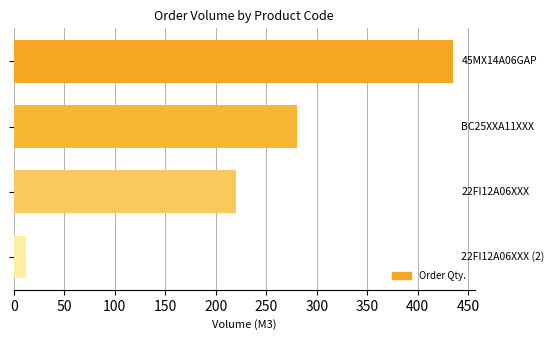

What is the minimum value shown in the chart?

12.0